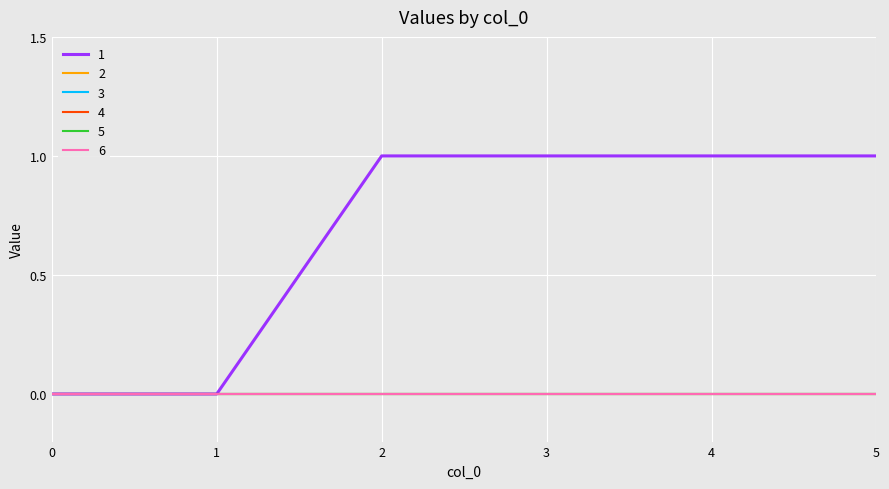

What is the total value across all series at 2?

1